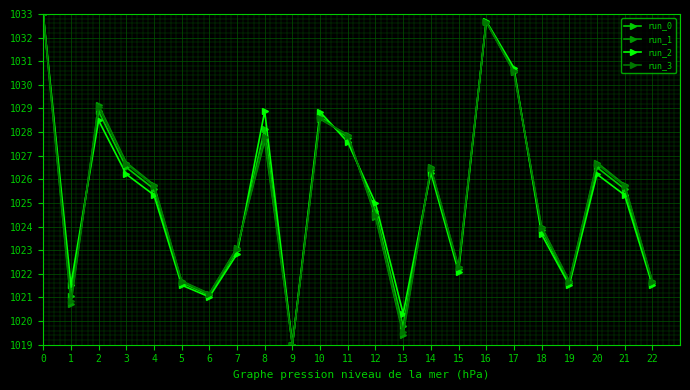

What is the value of the run_1 point at the 4th from the left?

26.7